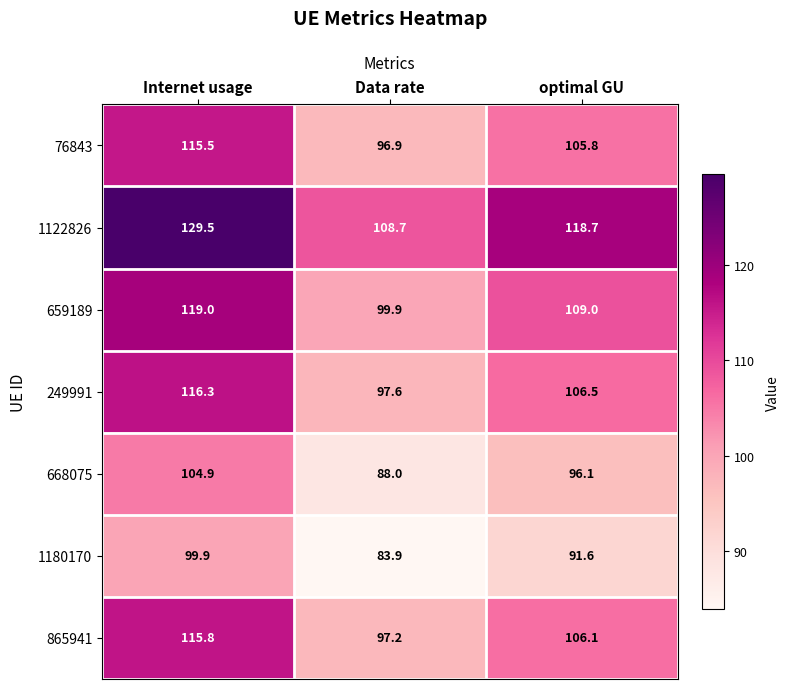

List the series in order of their peak value, highest first.

1122826, 659189, 249991, 865941, 76843, 668075, 1180170